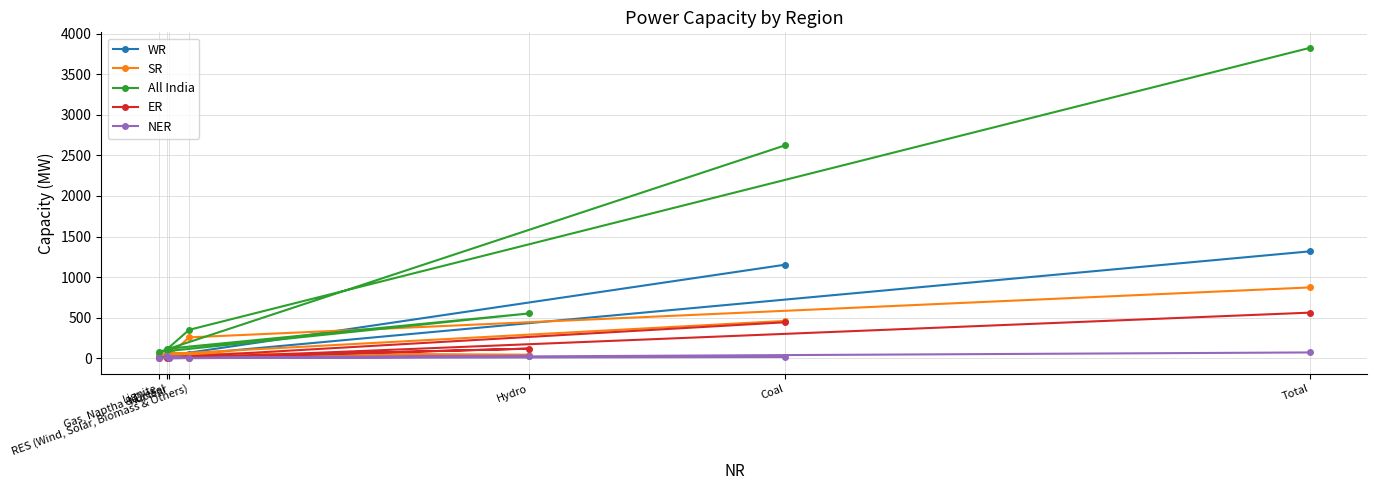

What is the maximum value shown in the chart?

3827